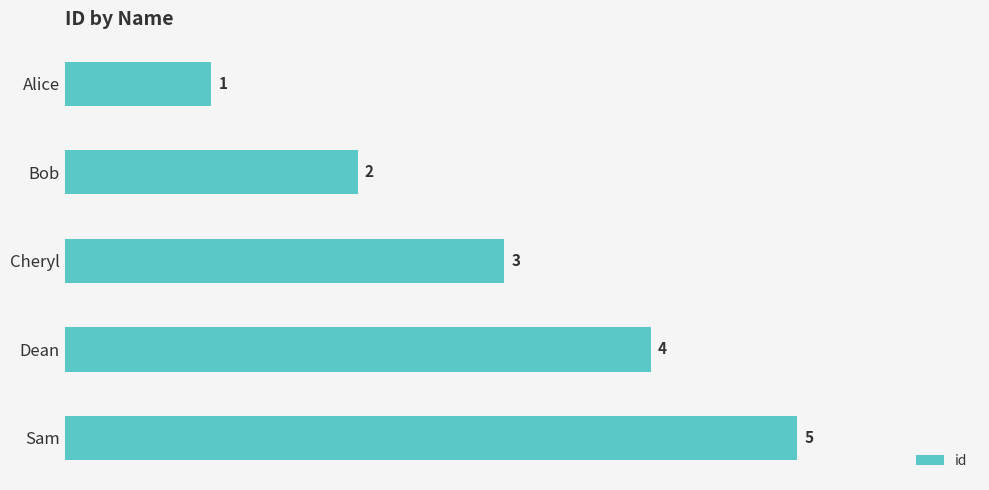

Rank the categories by value from highest to lowest.

Sam, Dean, Cheryl, Bob, Alice